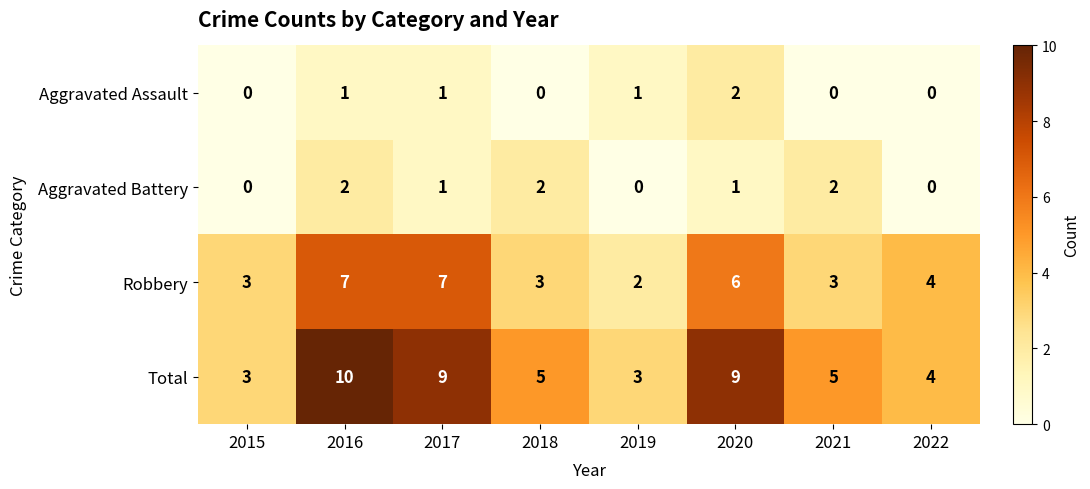

What is the maximum value shown in the chart?

10